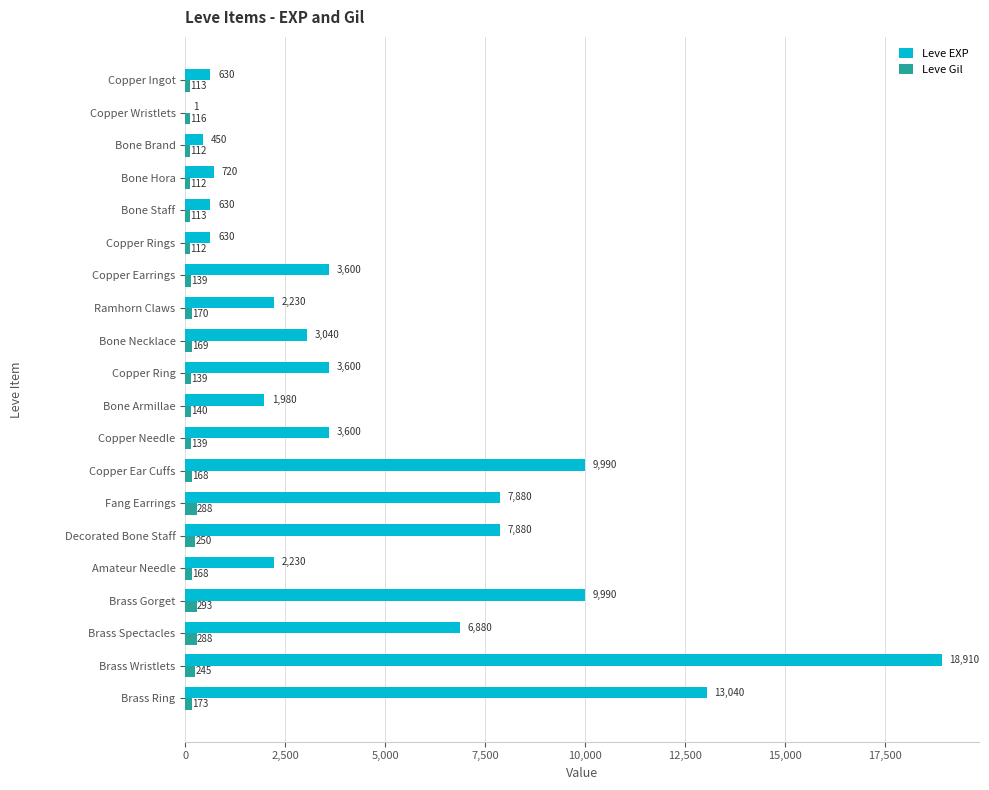

Which series changed the most between Copper Ingot and Ramhorn Claws?

Leve EXP